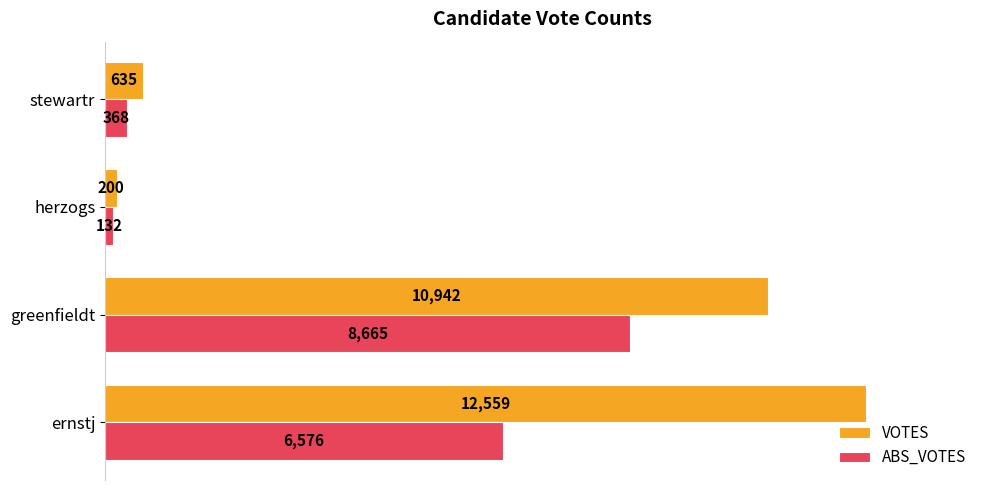

What is the greatest value displayed?

12559